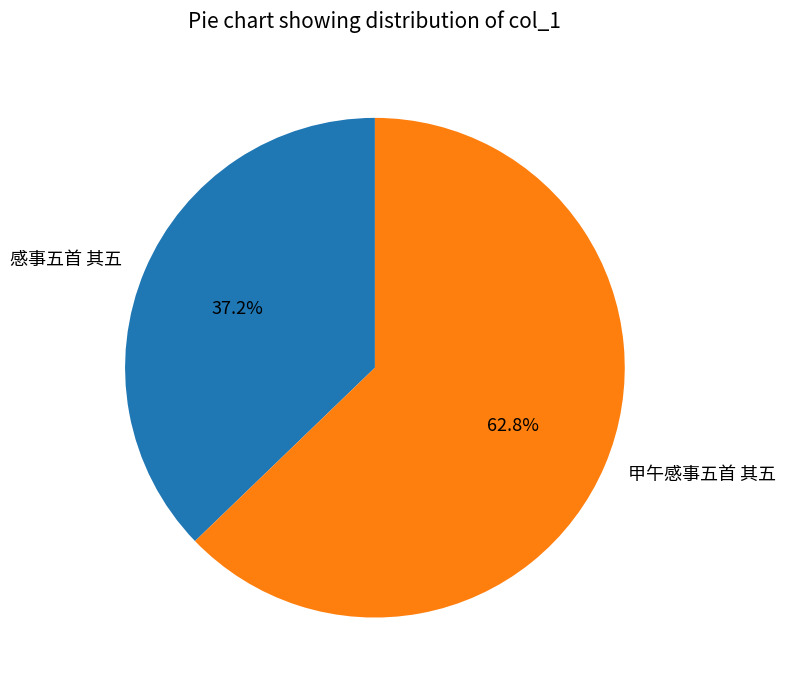

Between 甲午感事五首 其五 and 感事五首 其五, which is larger?

甲午感事五首 其五